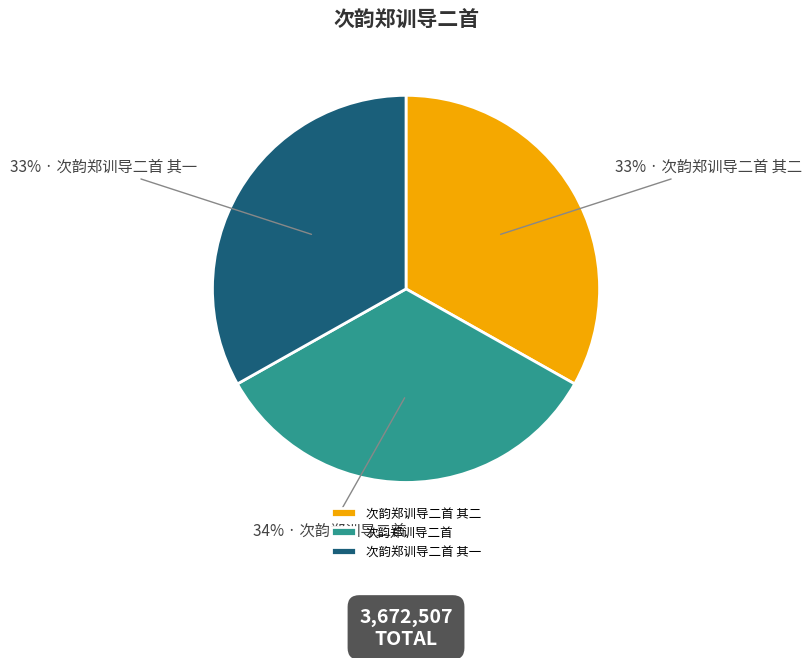

Approximately how many times larger is the value at 次韵郑训导二首 其二 compared to 次韵郑训导二首 其一?

1.0